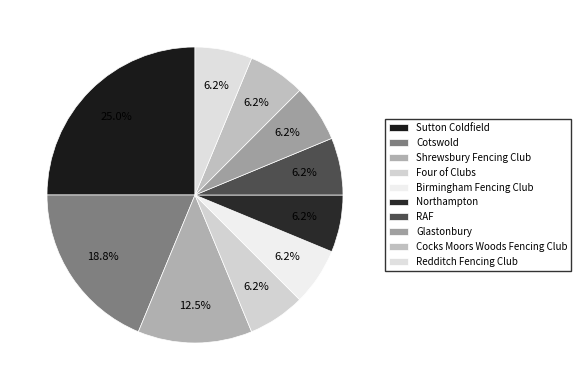

Rank the categories by value from highest to lowest.

Sutton Coldfield, Cotswold, Shrewsbury Fencing Club, Four of Clubs, Birmingham Fencing Club, Northampton, RAF, Glastonbury, Cocks Moors Woods Fencing Club, Redditch Fencing Club